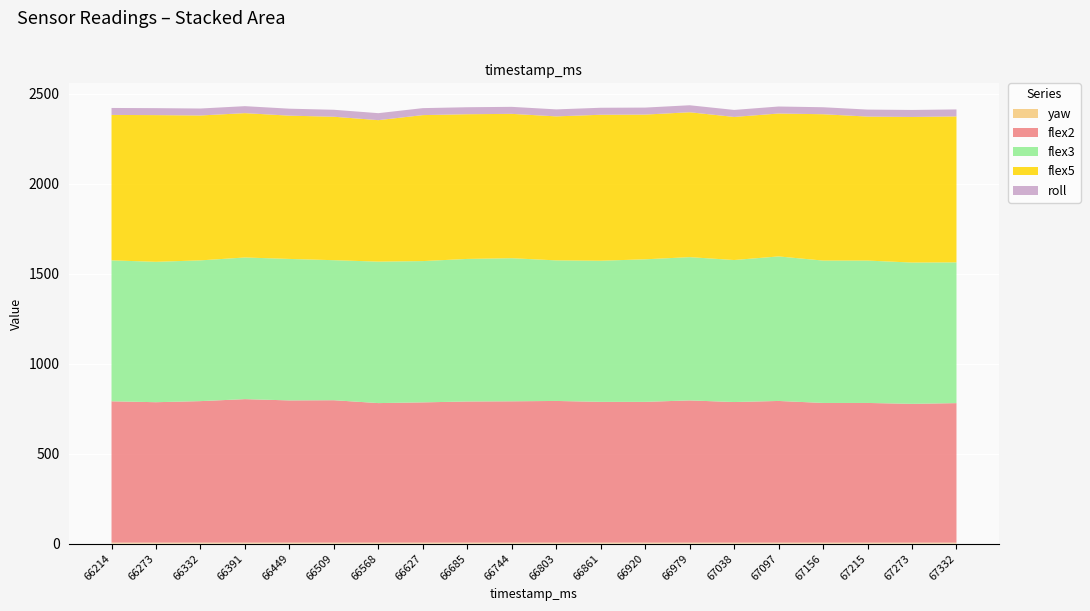

Reading right to left, list all the values displayed in this chart.

yaw: 67332=5.2	67273=5.2	67215=5.2	67156=5.2	67097=5.3	67038=5.2	66979=5.3	66920=5.3	66861=5.3	66803=5.3	66744=5.3	66685=5.3	66627=5.4	66568=5.4	66509=5.3	66449=5.3	66391=5.3	66332=5.3	66273=5.3	66214=5.4
flex2: 67332=775.0	67273=771.0	67215=776.0	67156=776.0	67097=787.0	67038=781.0	66979=790.0	66920=782.0	66861=782.0	66803=787.0	66744=785.0	66685=784.0	66627=779.0	66568=775.0	66509=791.0	66449=790.0	66391=797.0	66332=786.0	66273=780.0	66214=785.0
flex3: 67332=782.0	67273=785.0	67215=791.0	67156=791.0	67097=803.0	67038=789.0	66979=796.0	66920=792.0	66861=784.0	66803=781.0	66744=795.0	66685=792.0	66627=785.0	66568=786.0	66509=778.0	66449=786.0	66391=787.0	66332=782.0	66273=780.0	66214=783.0
flex5: 67332=811.0	67273=809.0	67215=800.0	67156=813.0	67097=794.0	67038=795.0	66979=805.0	66920=804.0	66861=811.0	66803=800.0	66744=802.0	66685=804.0	66627=811.0	66568=786.0	66509=797.0	66449=796.0	66391=802.0	66332=805.0	66273=815.0	66214=808.0
roll: 67332=38.9	67273=38.9	67215=38.9	67156=38.9	67097=38.9	67038=38.9	66979=38.9	66920=38.9	66861=38.9	66803=38.9	66744=38.9	66685=38.9	66627=38.8	66568=38.8	66509=38.7	66449=38.7	66391=38.8	66332=38.7	66273=38.8	66214=38.7